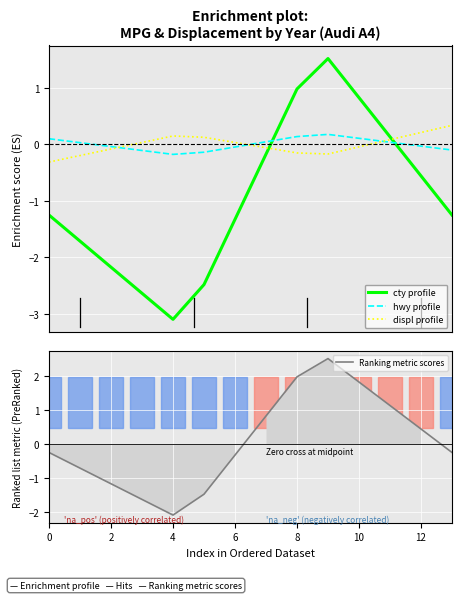

At which label does Ranking metric scores reach its minimum?

4